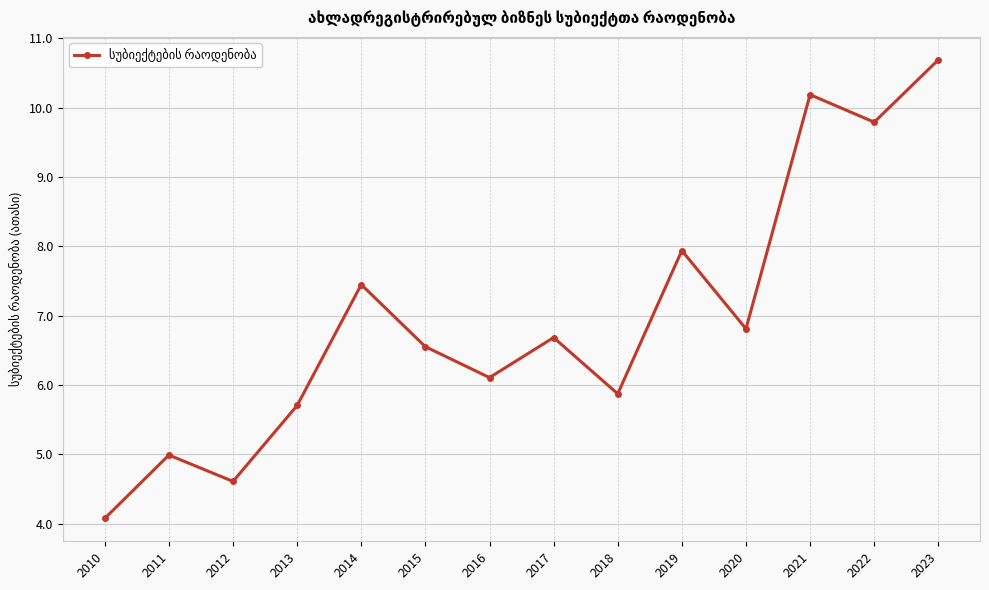

Count the number of data series in this chart.

1